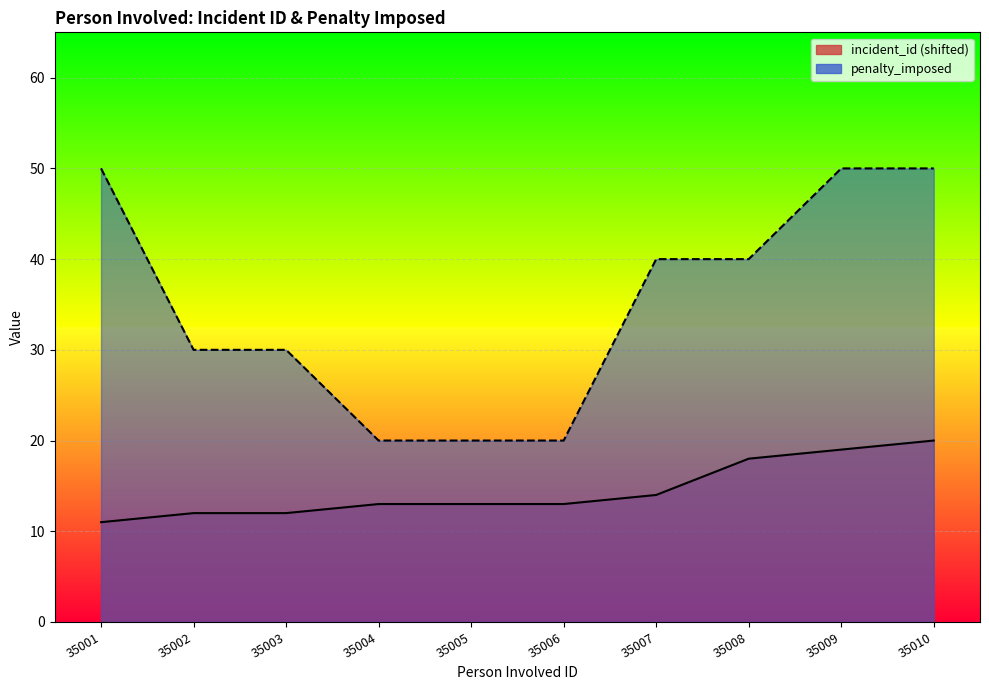

The incident_id series shows 18 at 35008. True or false?

True